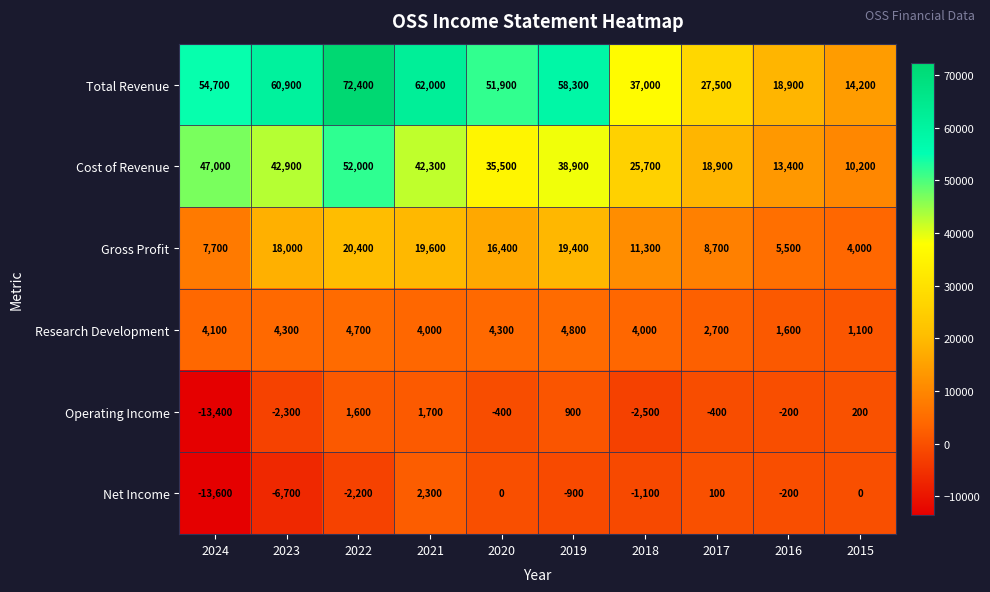

Rank the series by their maximum value, from highest to lowest.

Total Revenue, Cost of Revenue, Gross Profit, Research Development, Net Income, Operating Income